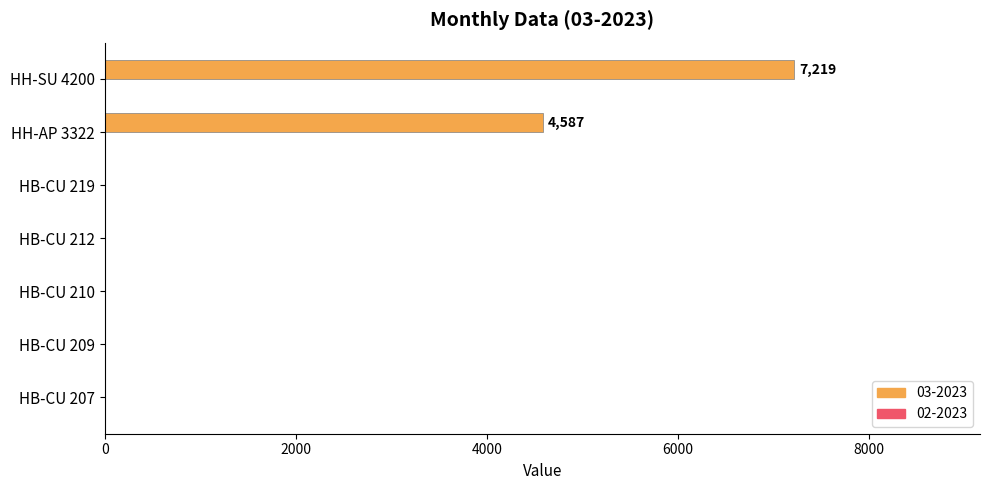

Reading bottom to top, what are all the values shown in this chart?

HB-CU 207=0	HB-CU 209=0	HB-CU 210=0	HB-CU 212=0	HB-CU 219=0	HH-AP 3322=4587	HH-SU 4200=7219